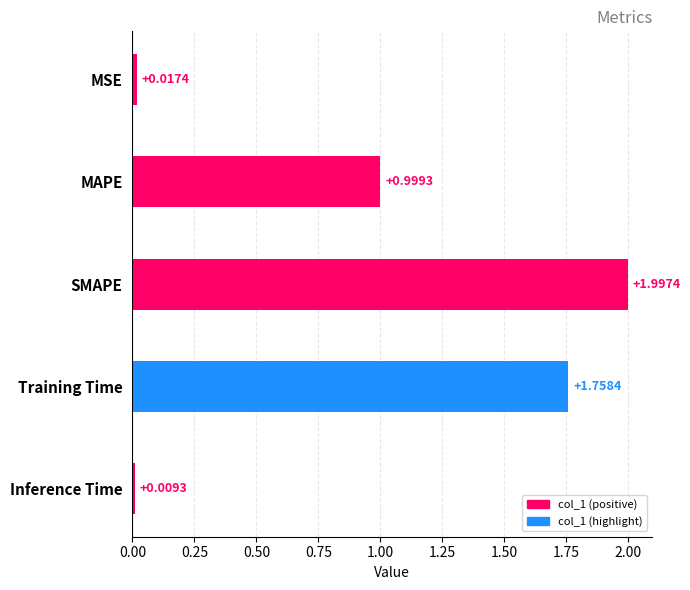

What is the average value?

1.0